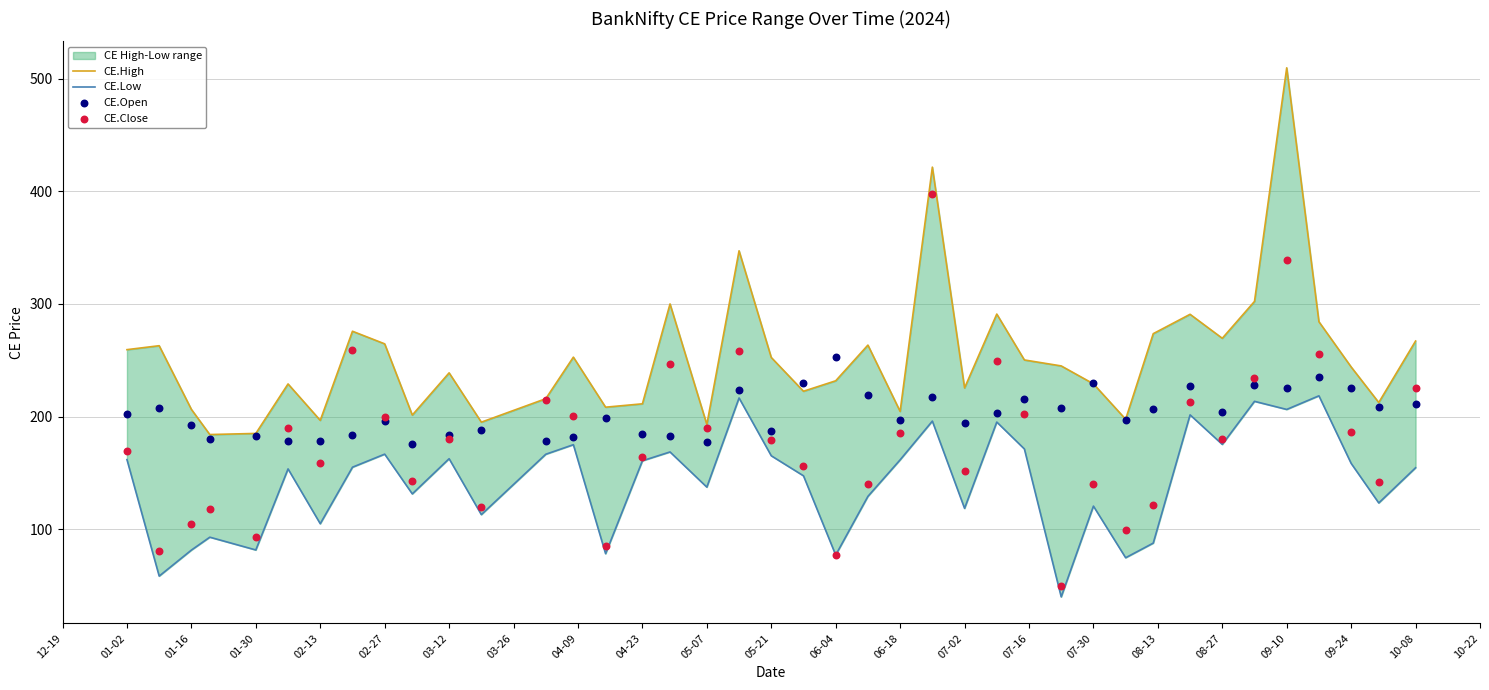

Is the value of CE.Open at 34 greater than the value of CE.Close at 12-19?

Yes